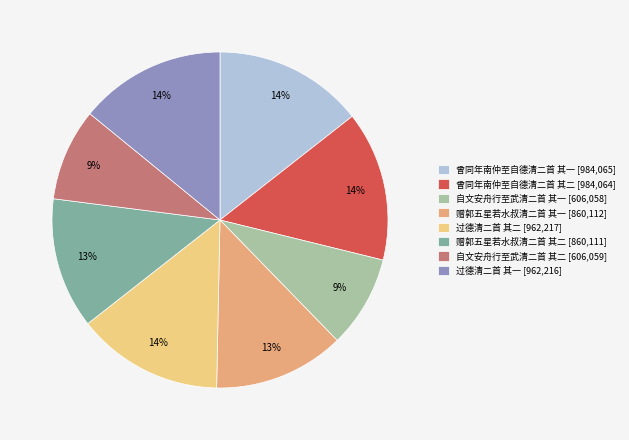

Is the sum of 自文安舟行至武清二首 其一 [606,058] and 过德清二首 其二 [962,217] greater than half?

No